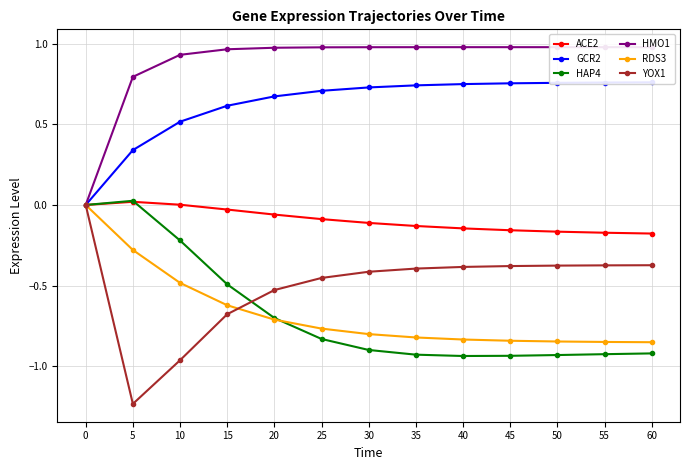

Reading left to right, extract all data points from this chart.

ACE2: 0.0	0.0	0.0	-0.0	-0.1	-0.1	-0.1	-0.1	-0.1	-0.2	-0.2	-0.2	-0.2
GCR2: 0.0	0.3	0.5	0.6	0.7	0.7	0.7	0.7	0.7	0.8	0.8	0.8	0.8
HAP4: 0.0	0.0	-0.2	-0.5	-0.7	-0.8	-0.9	-0.9	-0.9	-0.9	-0.9	-0.9	-0.9
HMO1: 0.0	0.8	0.9	1.0	1.0	1.0	1.0	1.0	1.0	1.0	1.0	1.0	1.0
RDS3: 0.0	-0.3	-0.5	-0.6	-0.7	-0.8	-0.8	-0.8	-0.8	-0.8	-0.8	-0.8	-0.9
YOX1: 0.0	-1.2	-1.0	-0.7	-0.5	-0.5	-0.4	-0.4	-0.4	-0.4	-0.4	-0.4	-0.4